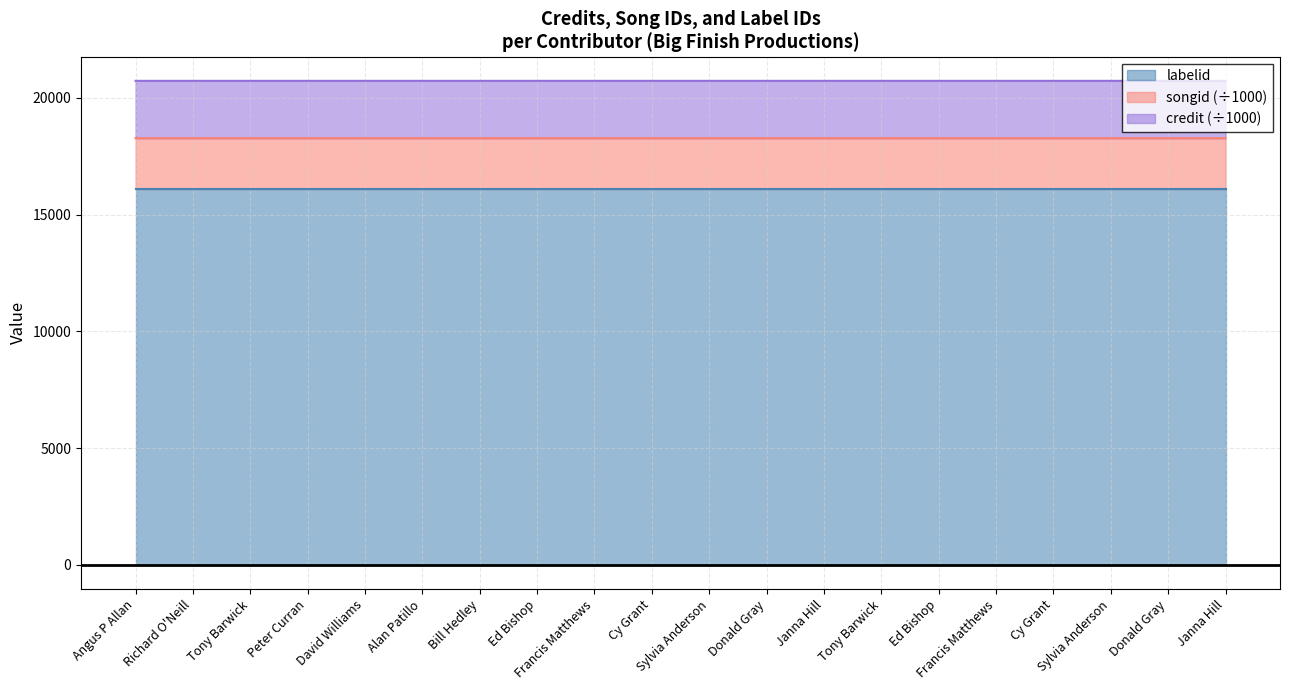

What are all the series names shown in the legend?

labelid, songid (÷1000), credit (÷1000)